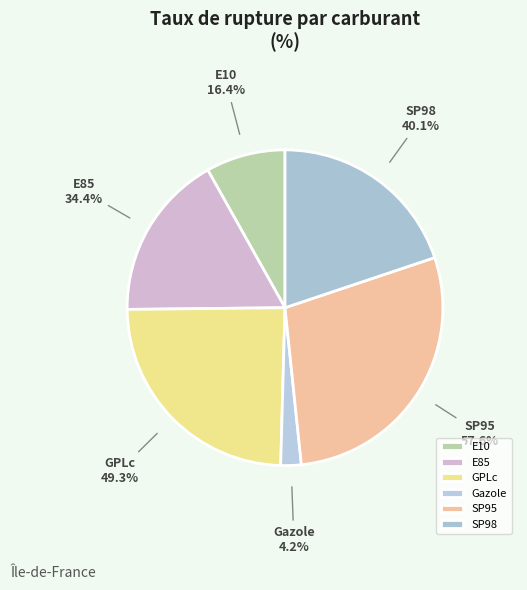

Count the number of slices in the pie.

6